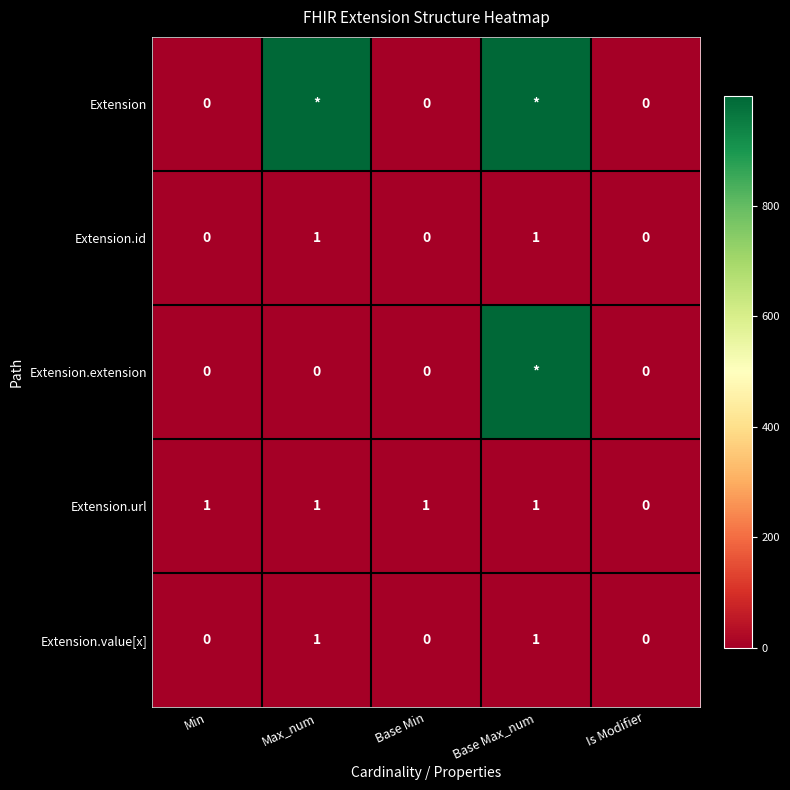

What is the difference between the maximum and minimum values in the Extension.value[x] series?

1